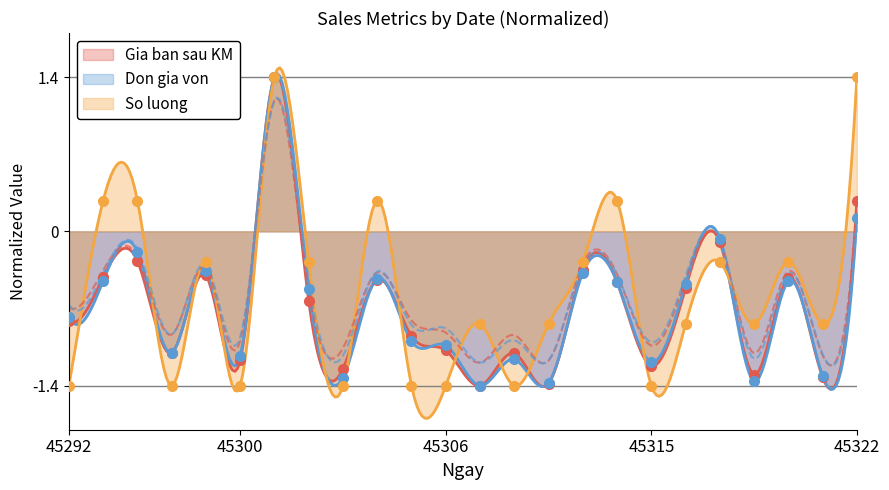

How many interior local peaks does the So luong series have?

7